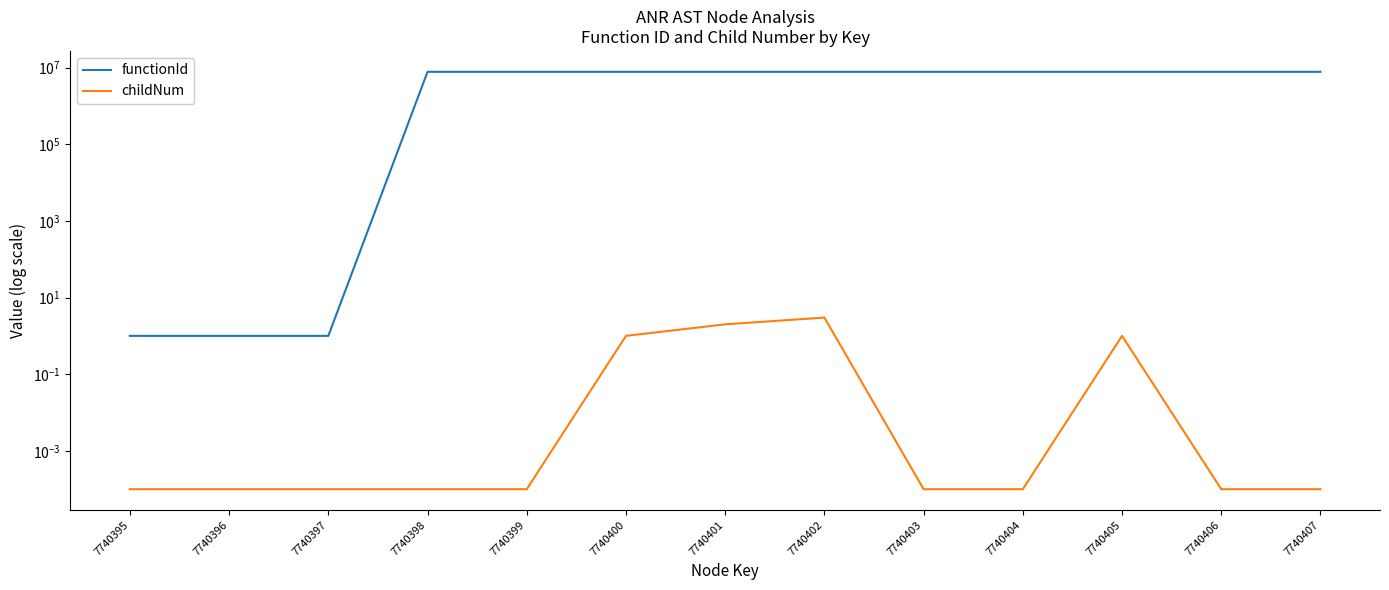

How many values in the functionId series are below 7740396?

3